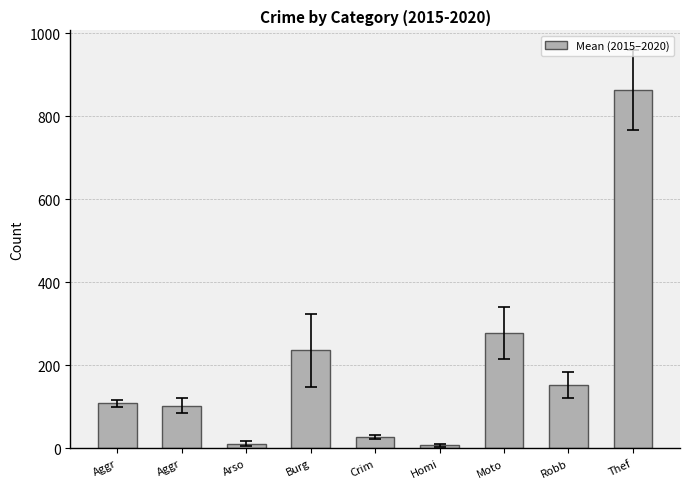

Does the chart contain stacked bars?

No